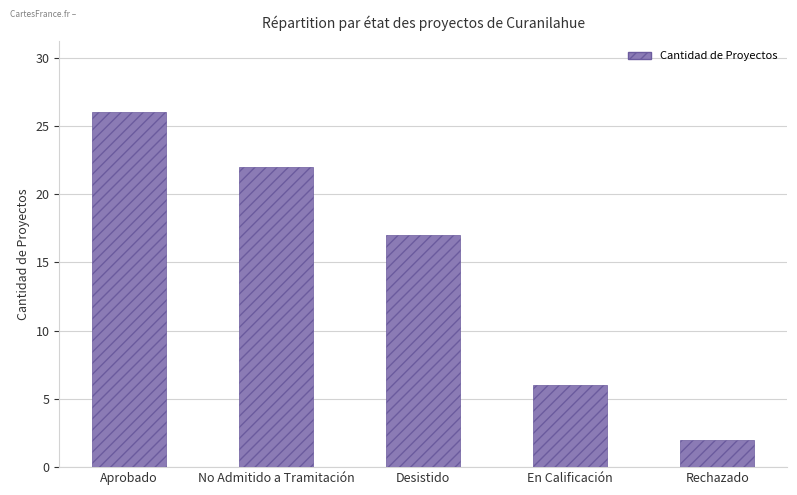

What is the difference between the maximum and minimum values?

24